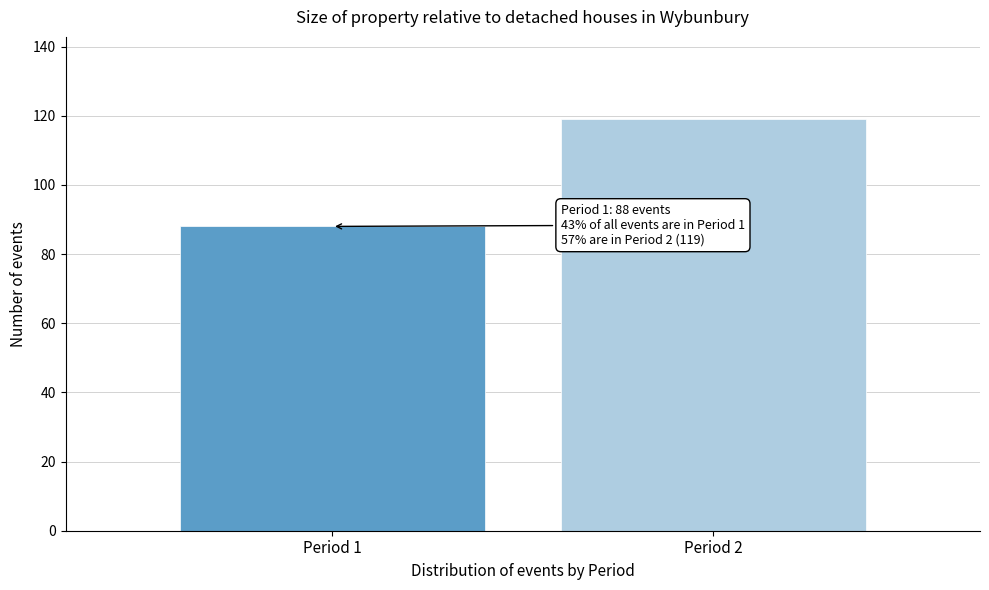

Reading left to right, list all the values displayed in this chart.

Period 1=88	Period 2=119